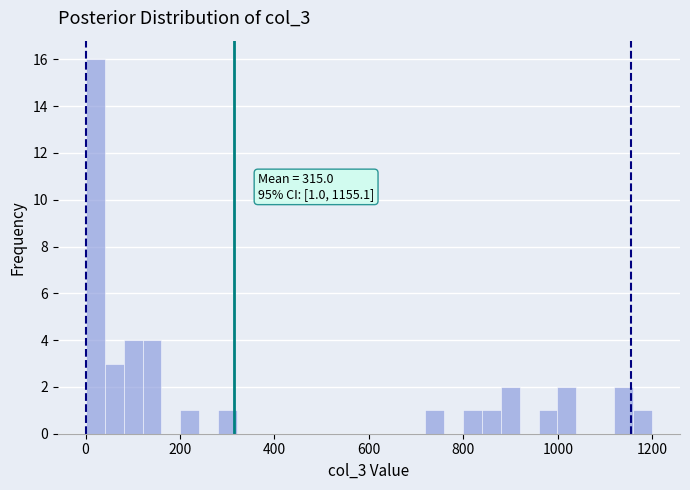

Around what value on the x-axis is the tallest bar? Give the approximate position of its centre, as read against the axis.

20